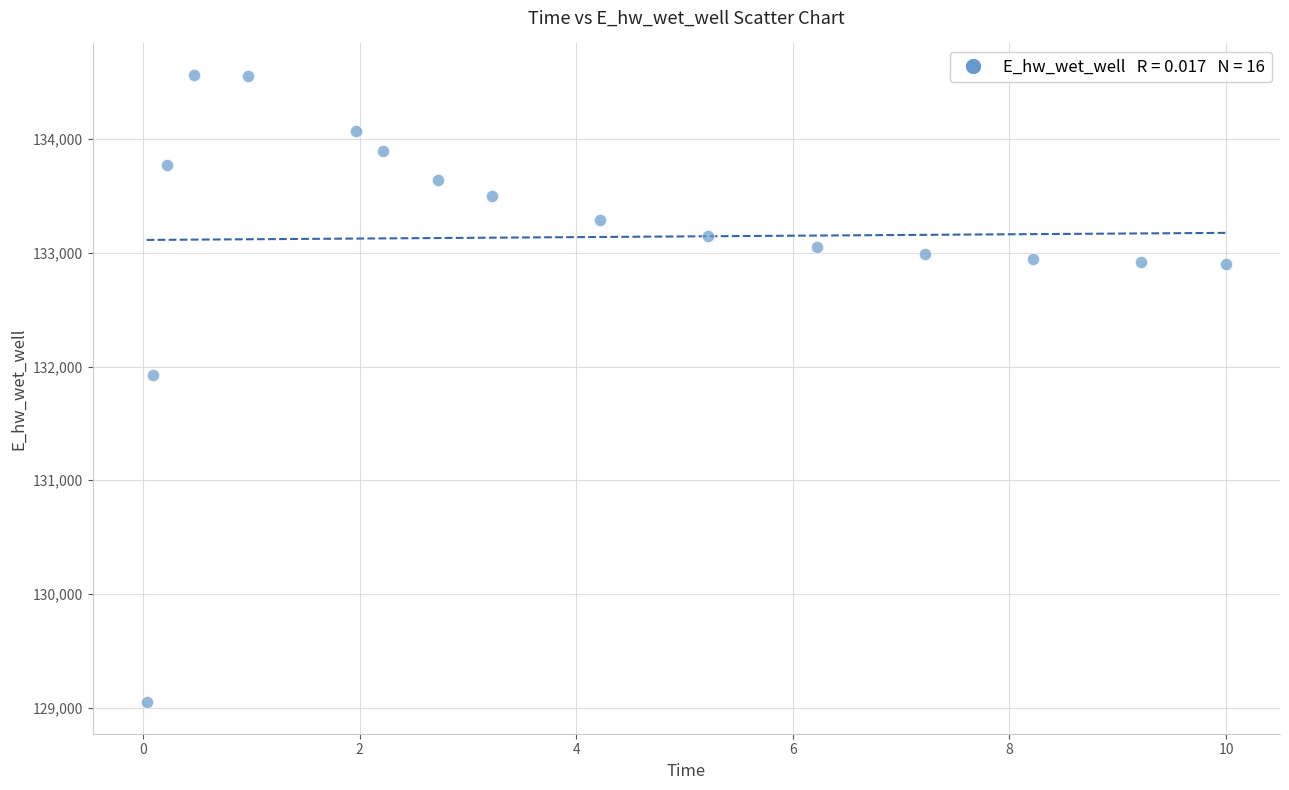

What Y value in the scatter plot is closest to 131806?

131926.4